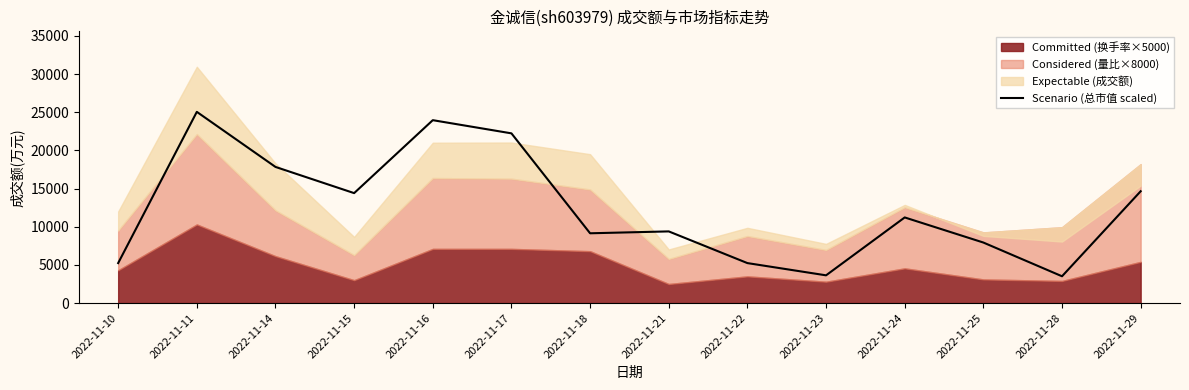

What is the ratio of the value at 2022-11-25 to the value at 2022-11-24?

0.7